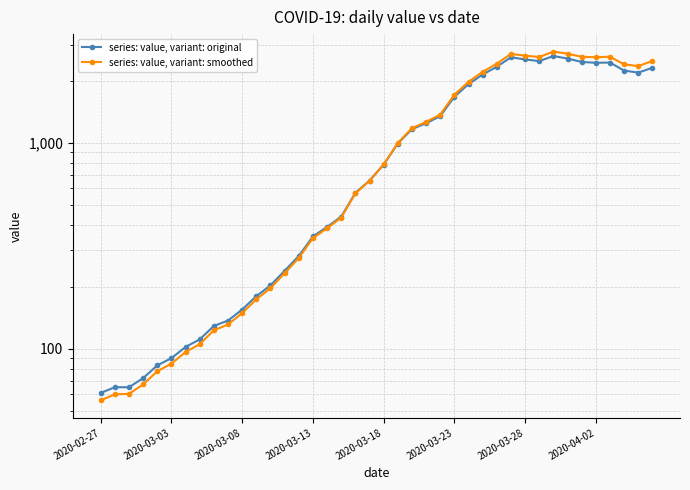

At which category is the sum across all series the highest?

32